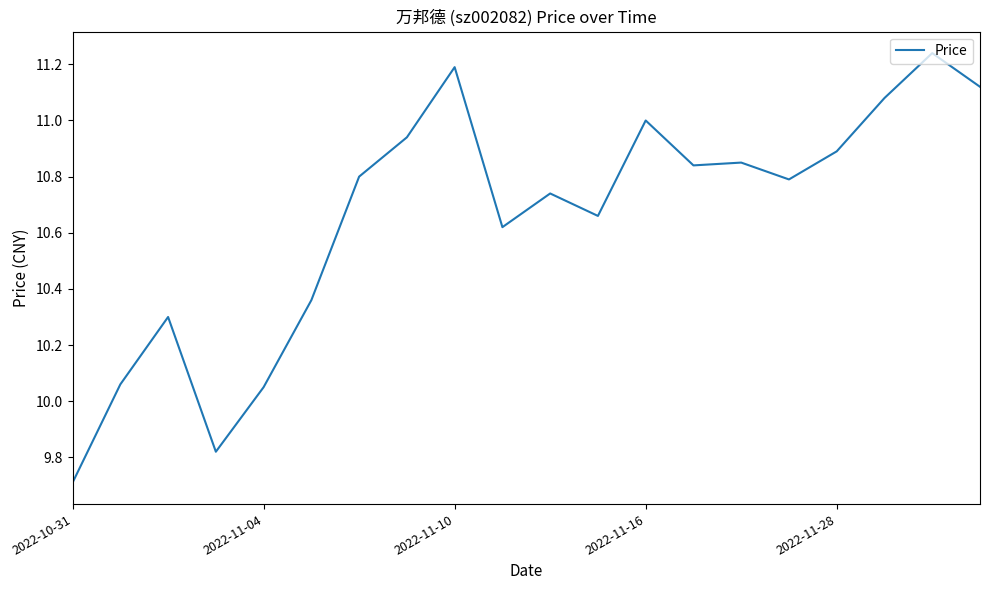

What is the smallest value displayed?

9.7